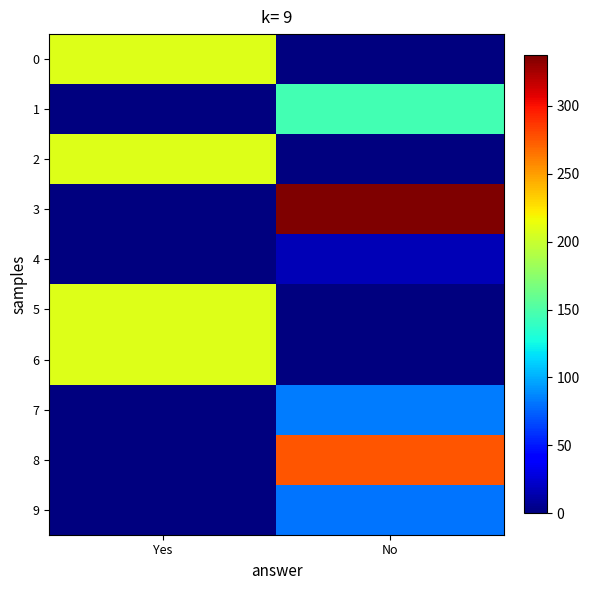

Which series has the largest total across all categories?

3